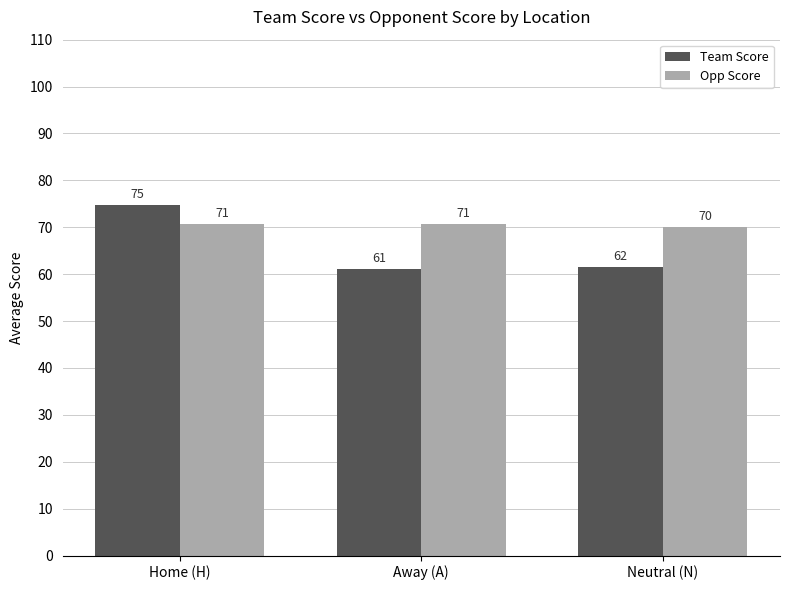

Which series has the widest spread of values?

Team Score